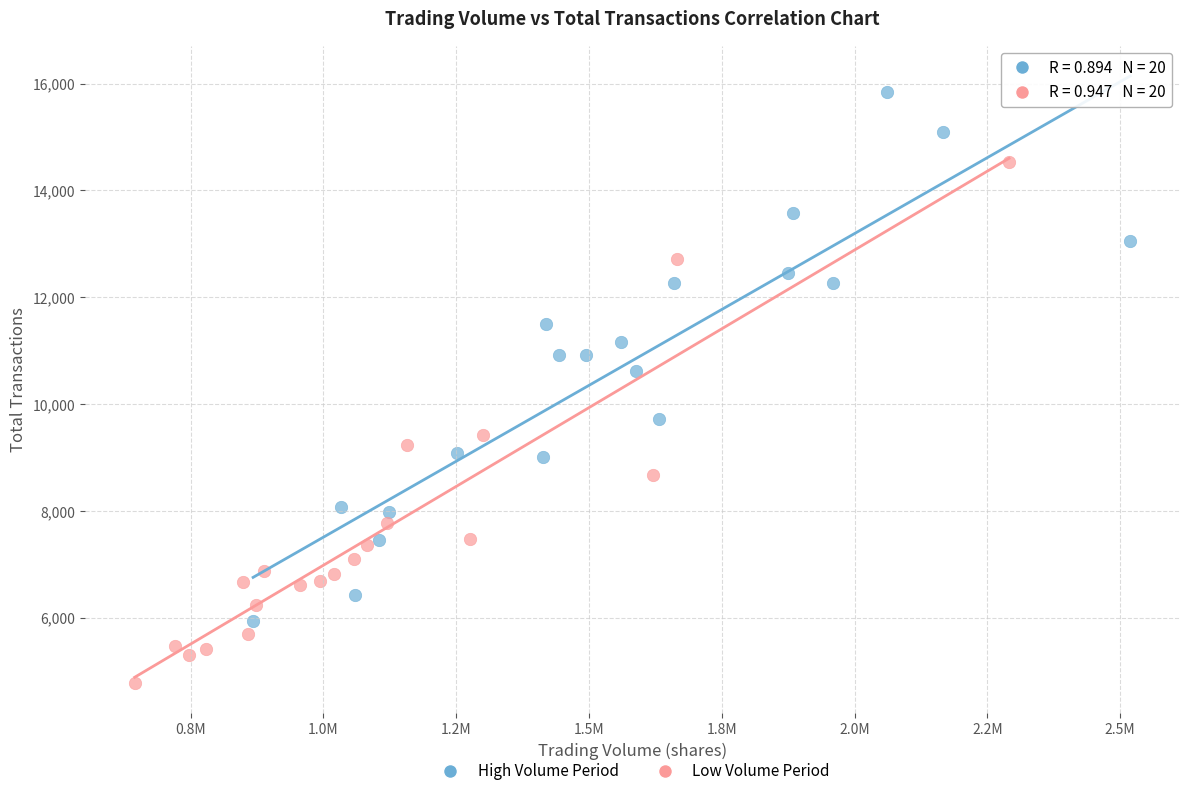

Which series reaches the maximum Y coordinate?

High Volume Period